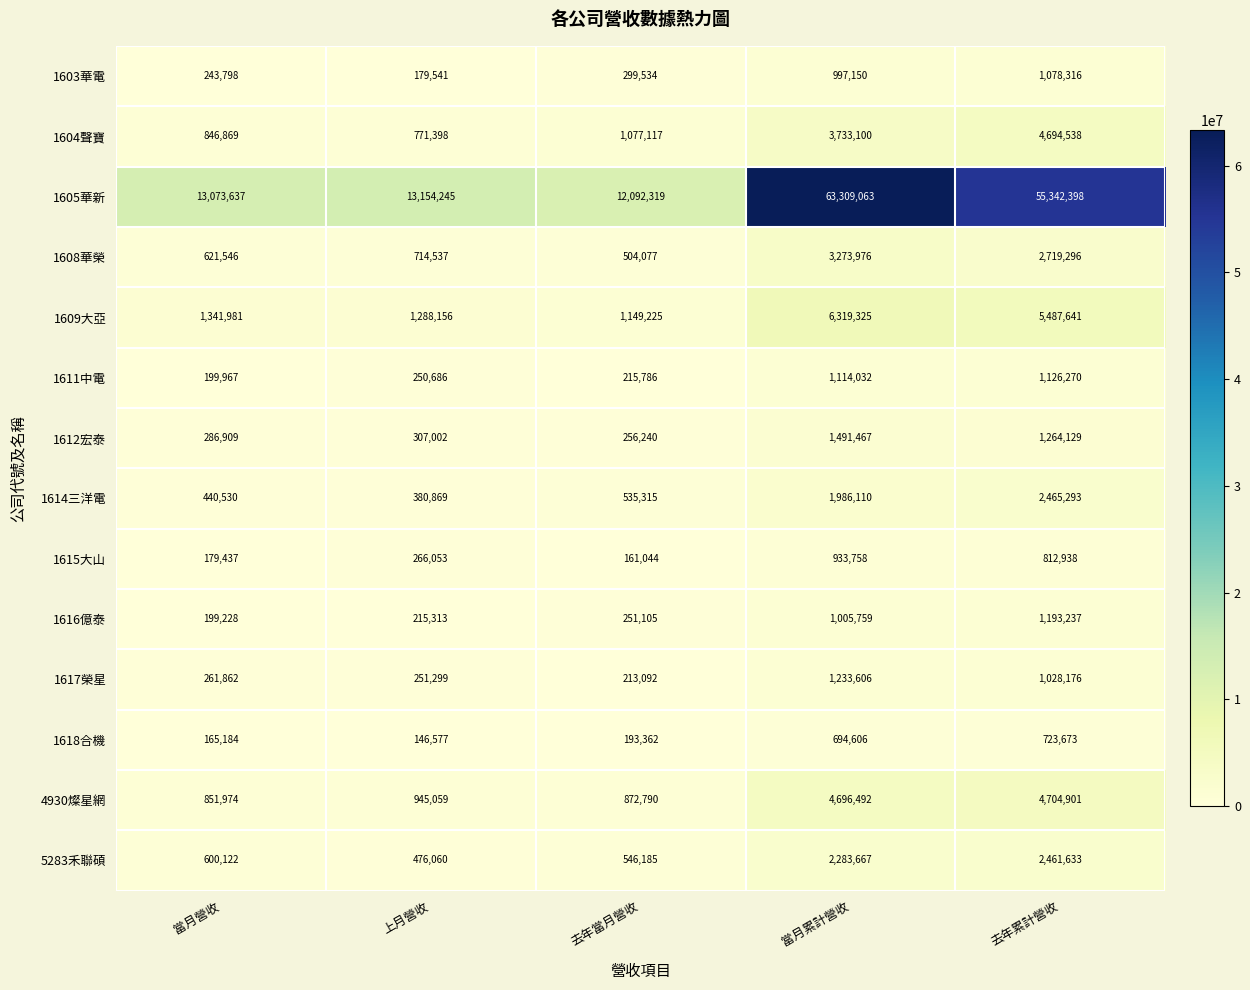

Where is 1609大亞 nearest to the value 3734275?

去年累計營收